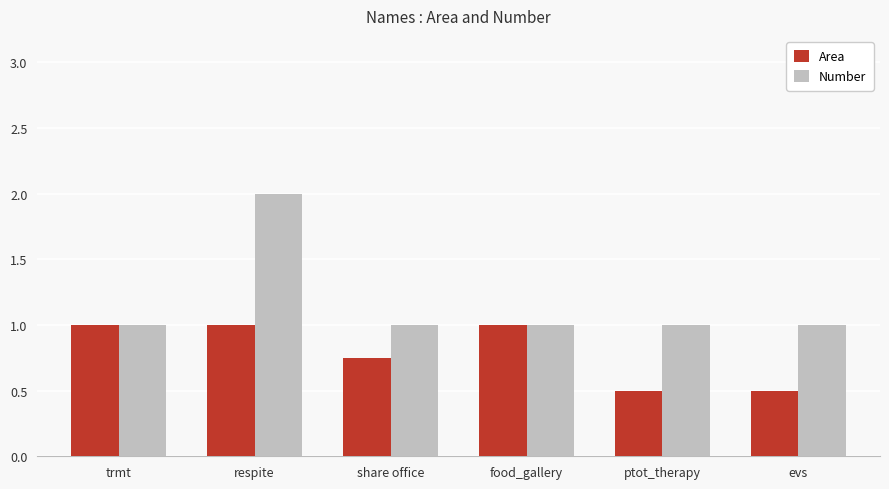

Rank the series at respite from lowest to highest value.

Area, Number